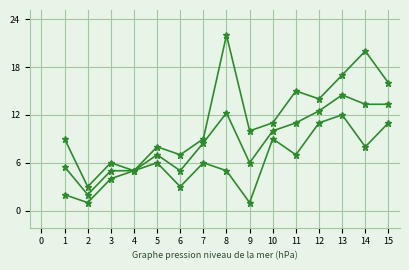

How many lines are shown in the chart?

3